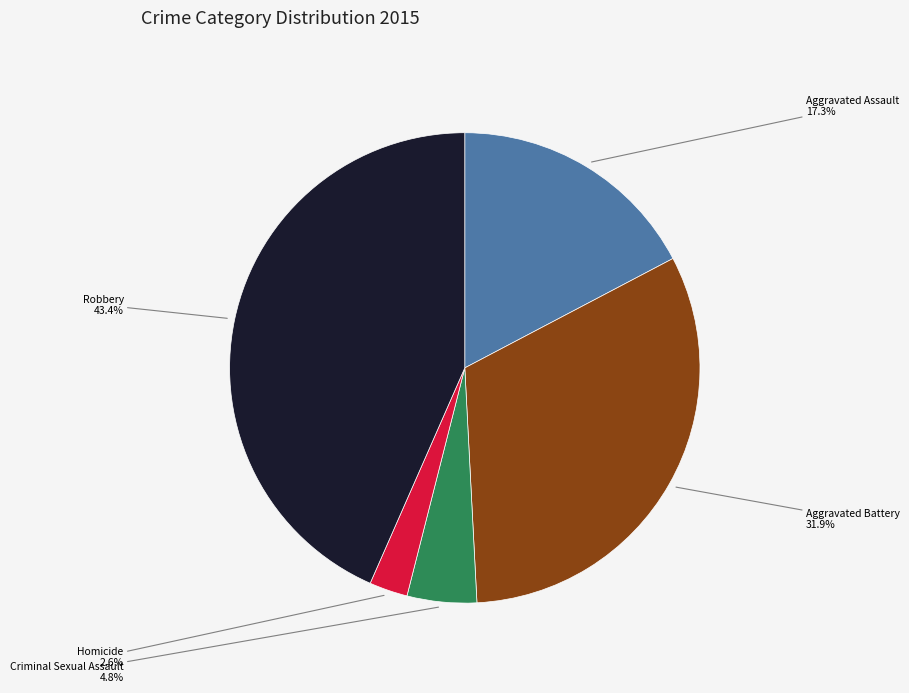

Does any single category account for the majority?

No